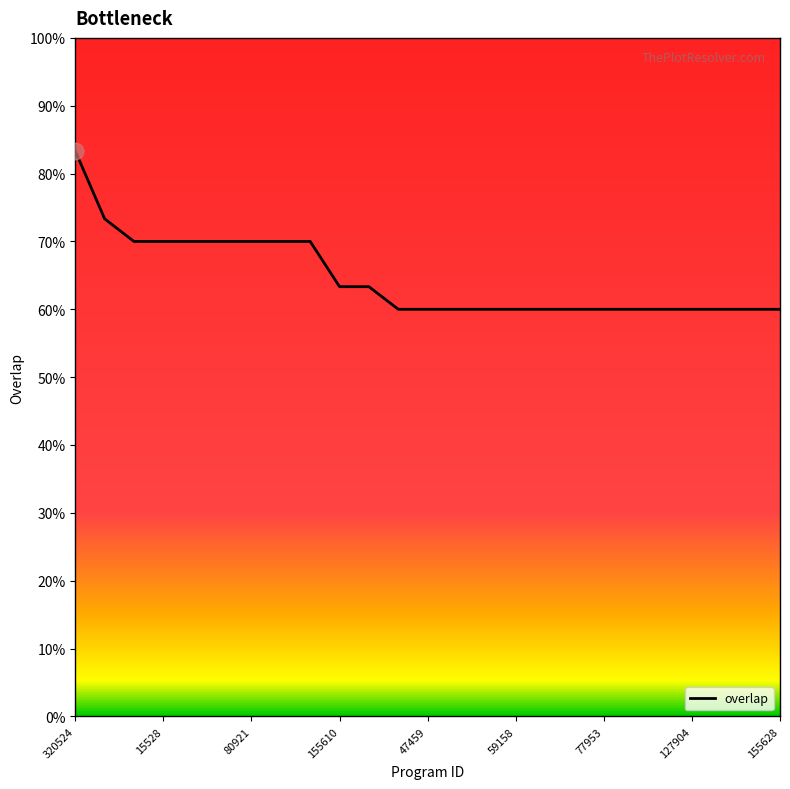

Is this an area chart (filled region under the line)?

No